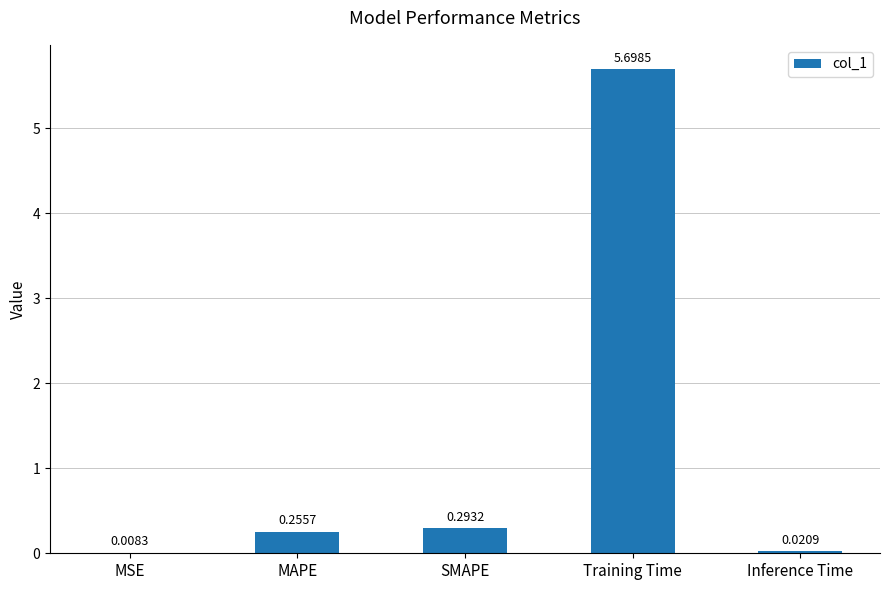

Where is the data nearest to the value 2?

SMAPE